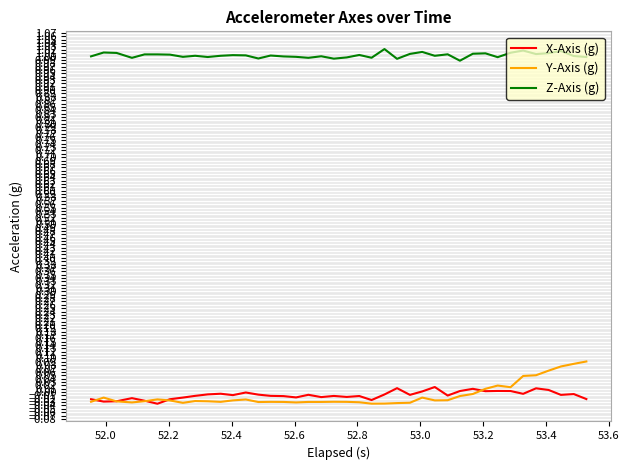

True or false: X-Axis (g) and Z-Axis (g) intersect in this chart.

False